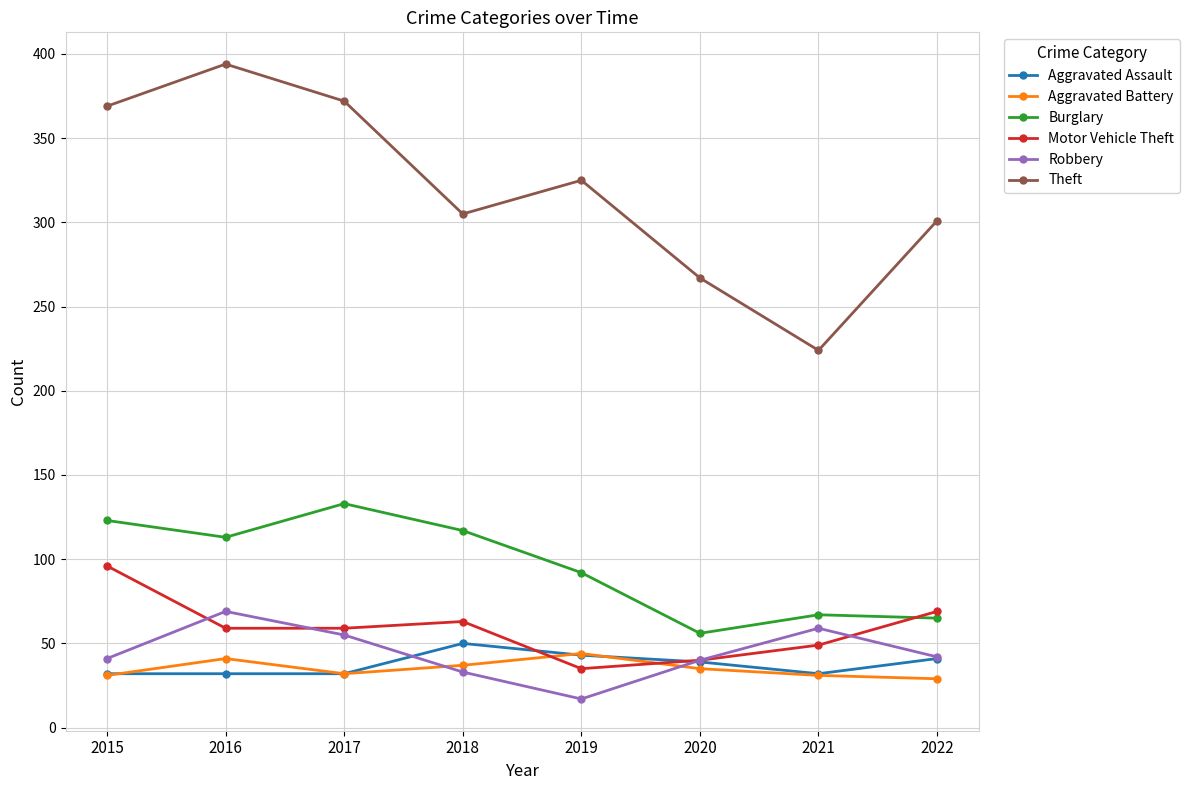

What is the spread (max minus min) of values at 2020?

232